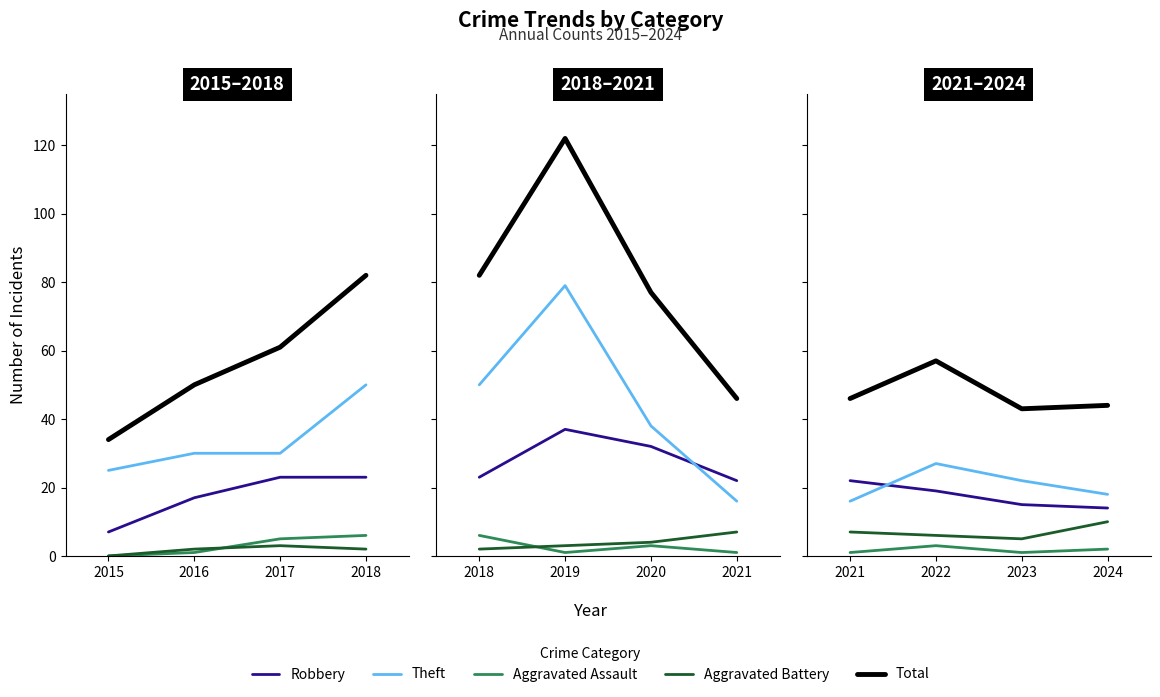

Which series has the largest total across all categories?

Total